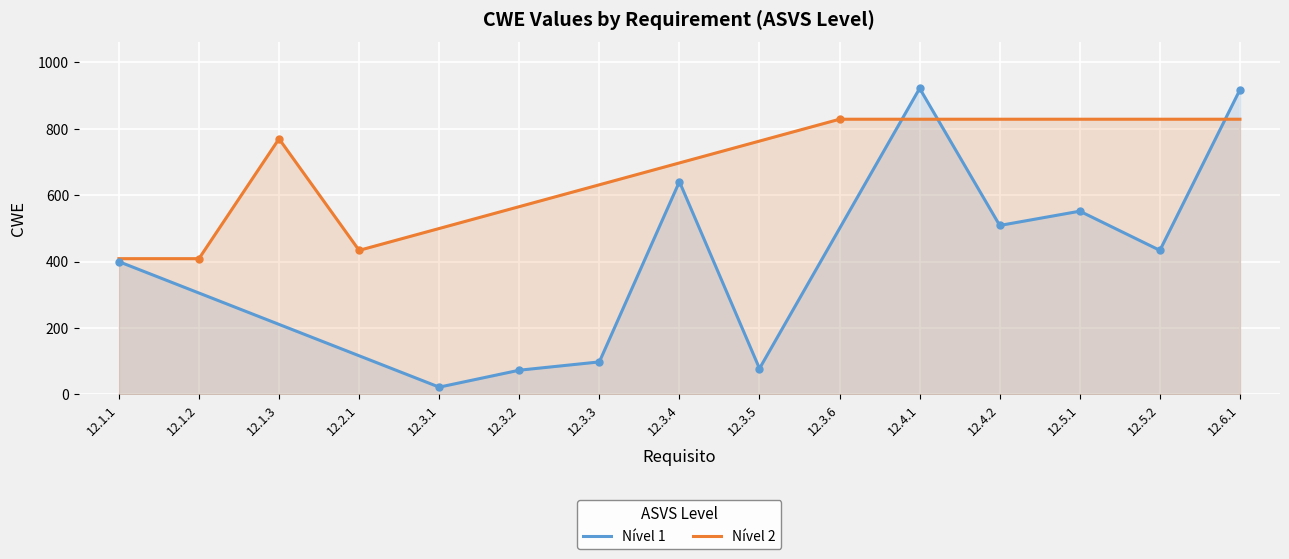

What is the sum of all Nível 1 values?

5780.0